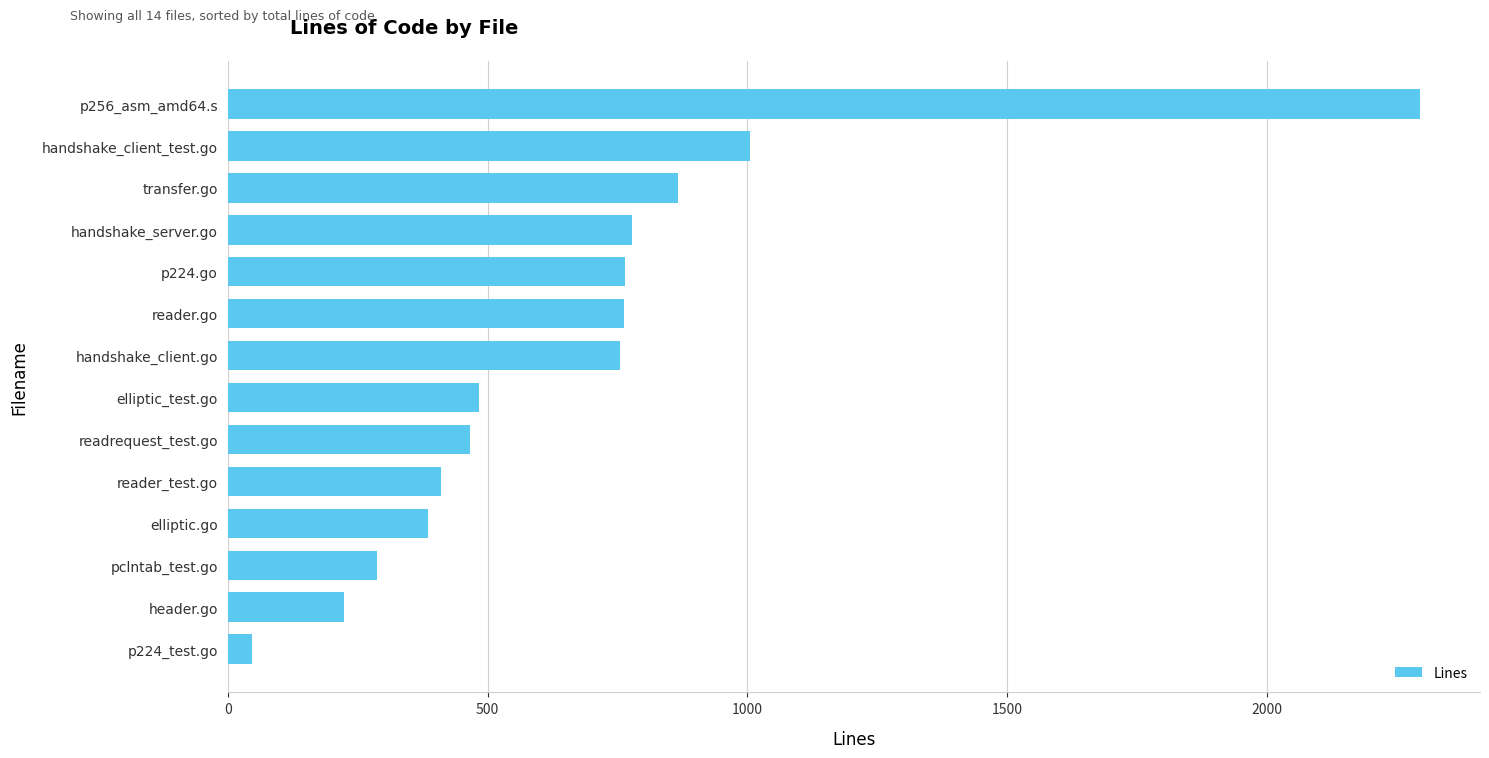

How many bars are there in total?

14